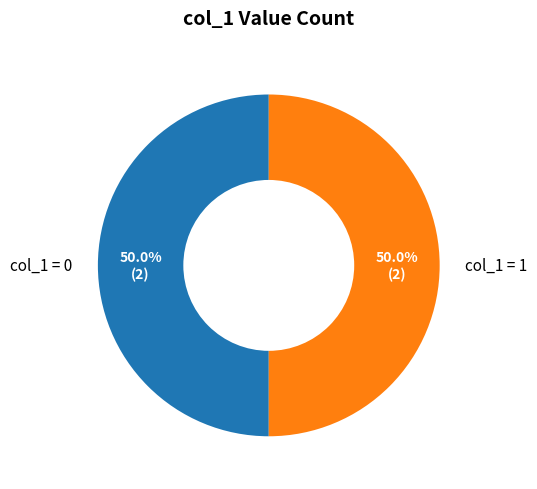

Combined, do col_1 = 1 and col_1 = 0 account for over 50%?

Yes